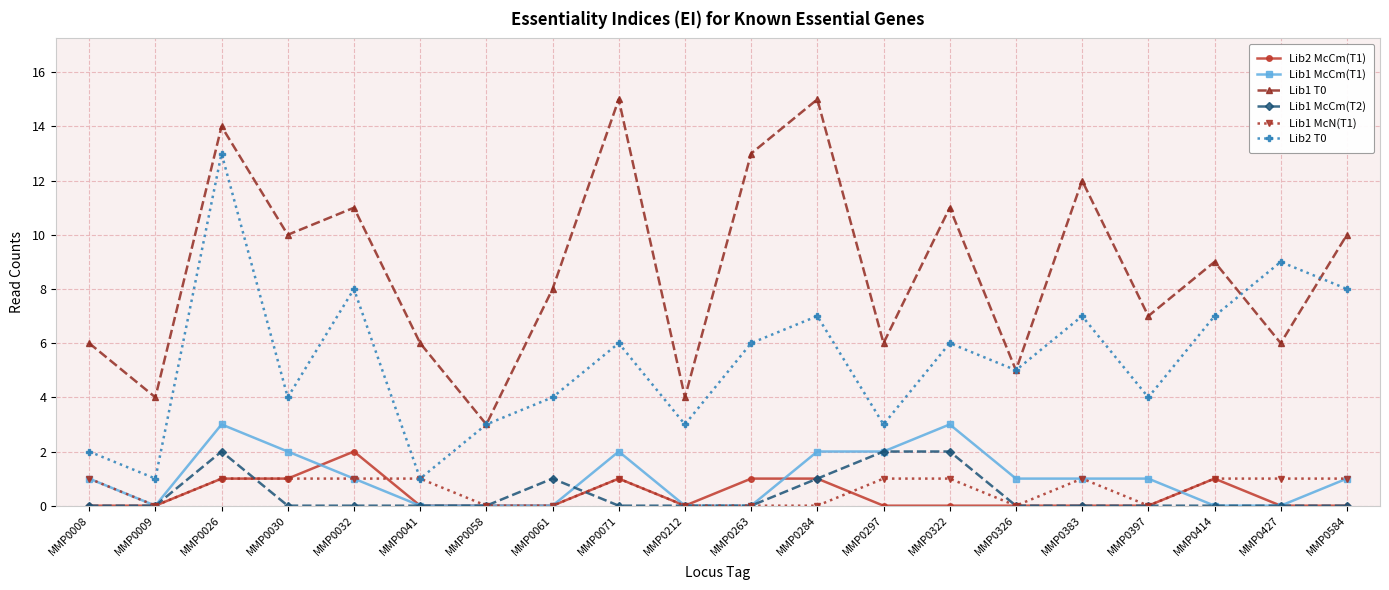

True or false: Lib2 T0 and Lib1 T0 cross at least once.

True